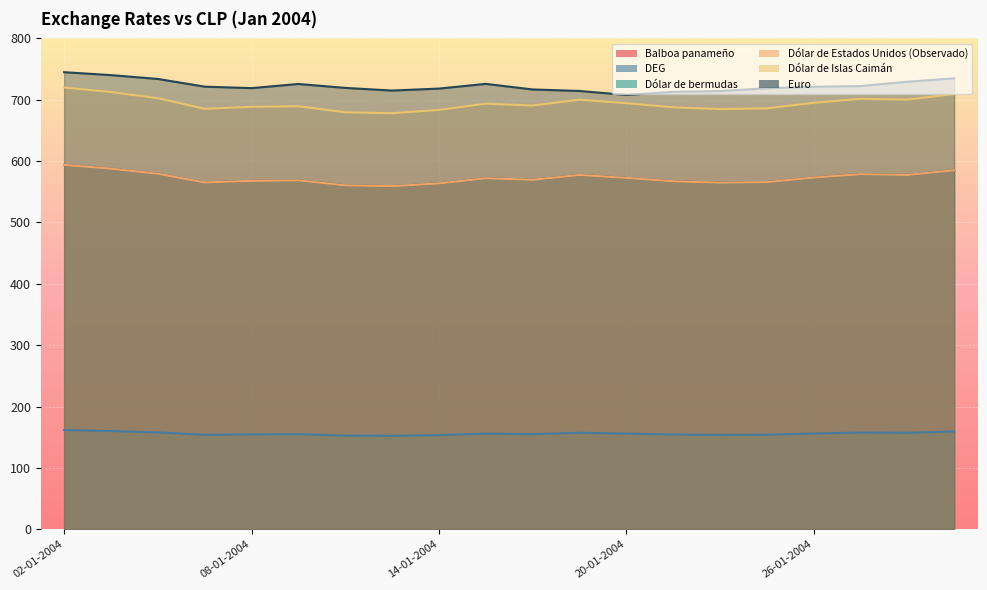

Which series has the largest range (max minus min)?

Dólar de Islas Caimán